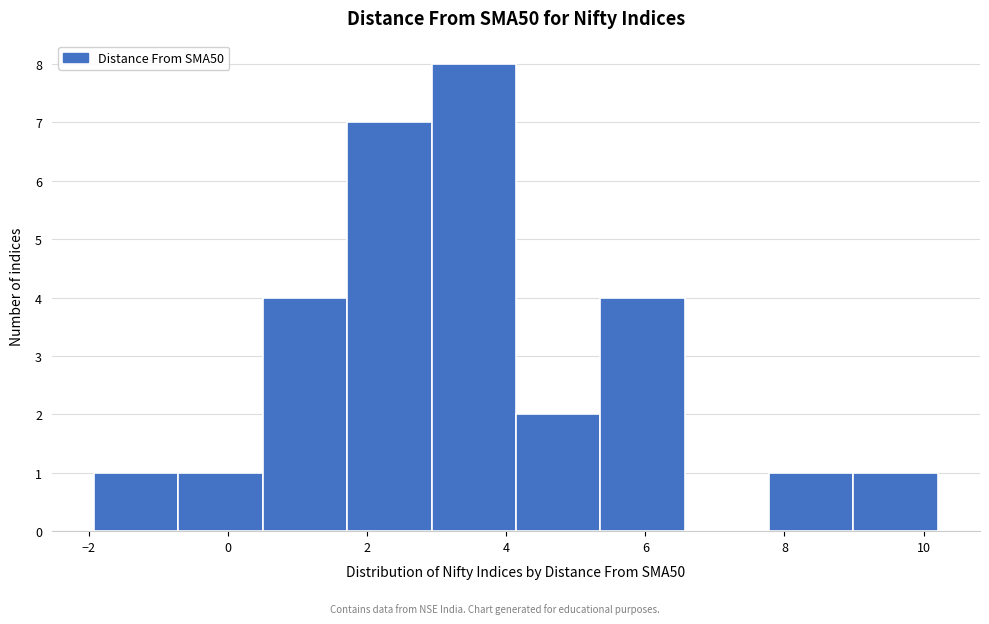

Reading left to right, transcribe this chart: for each bar, give the range it covers on the x-axis and its height. Neither the bar edges nor the heights are printed on the chart, so give them approximately, as read against the axes.

-2.0 to -0.8: 1
-0.8 to 0.6: 1
0.6 to 1.8: 4
1.8 to 3.0: 7
3.0 to 4.2: 8
4.2 to 5.4: 2
5.4 to 6.6: 4
6.6 to 7.8: 0
7.8 to 9.0: 1
9.0 to 10.2: 1